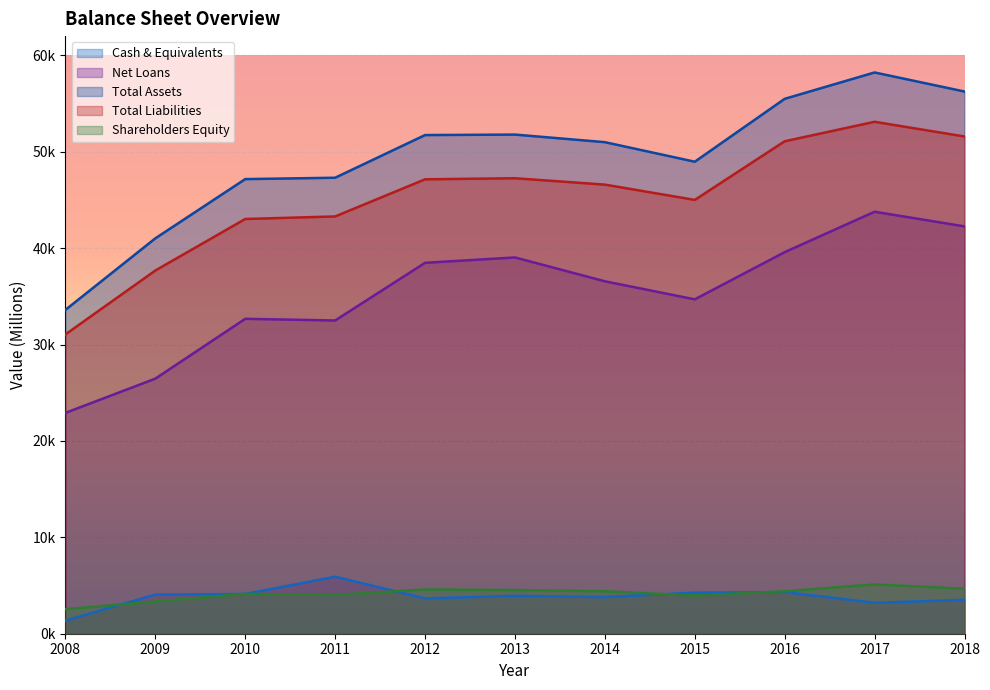

At which label is Net Loans closest to 33347?

2010